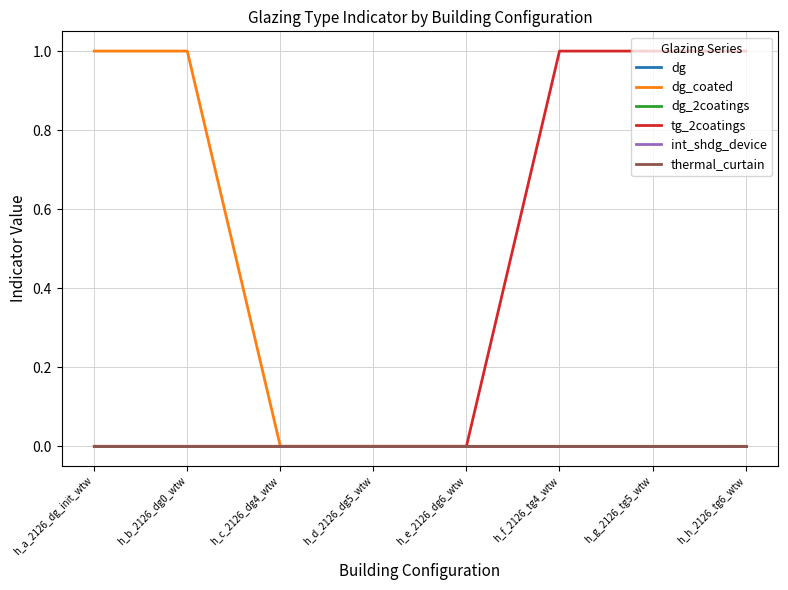

At how many categories does at least one series exceed 0?

5